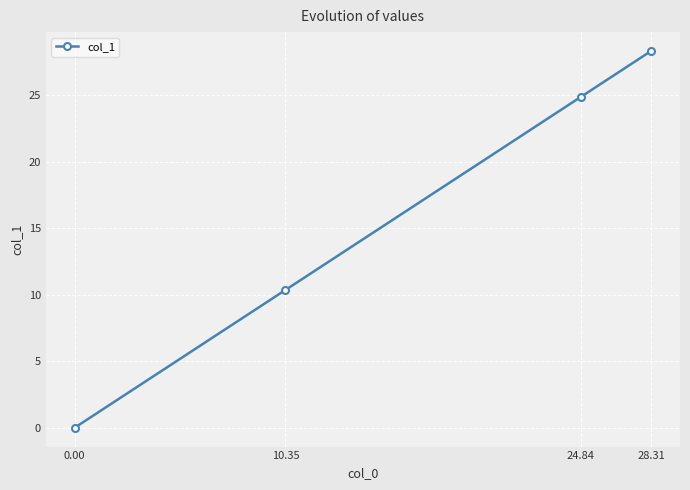

What is the difference between the values at 10.35 and 0.00?

10.4